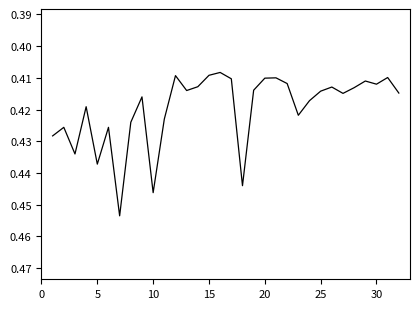

The chart shows a value of 0.2 at 5. True or false?

False